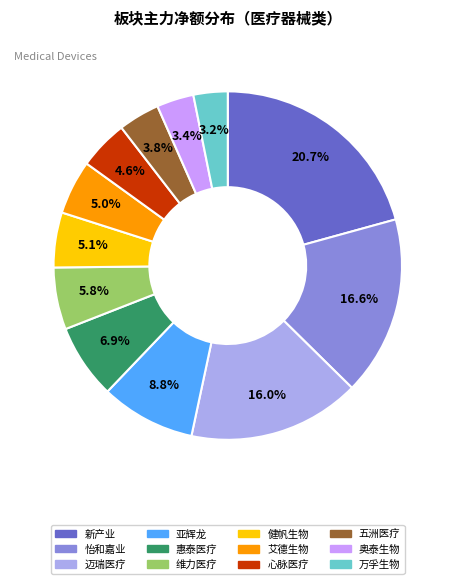

Is there a majority slice in this chart?

No